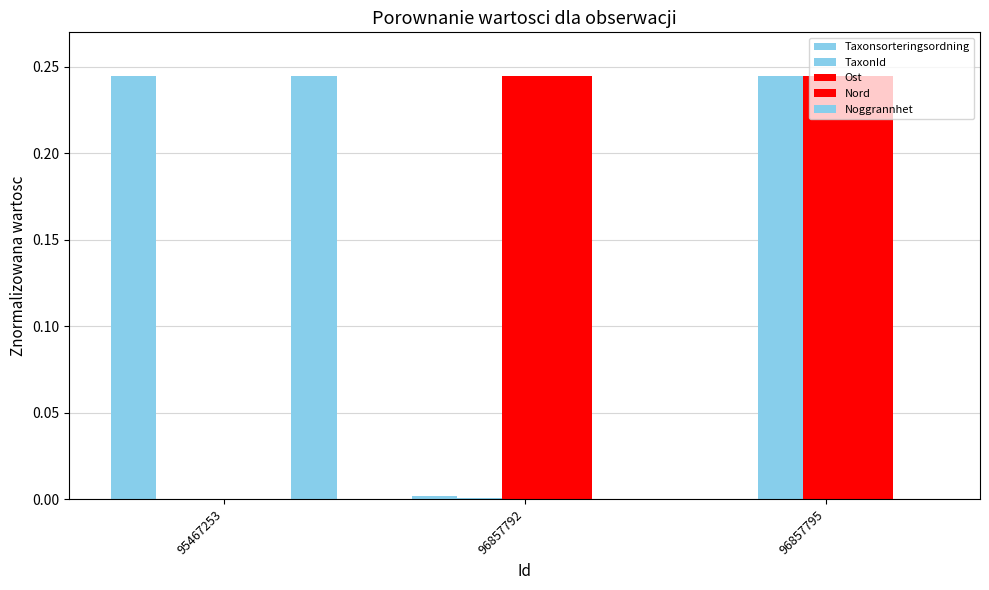

Between 95467253 and 96857795, which is larger?

95467253